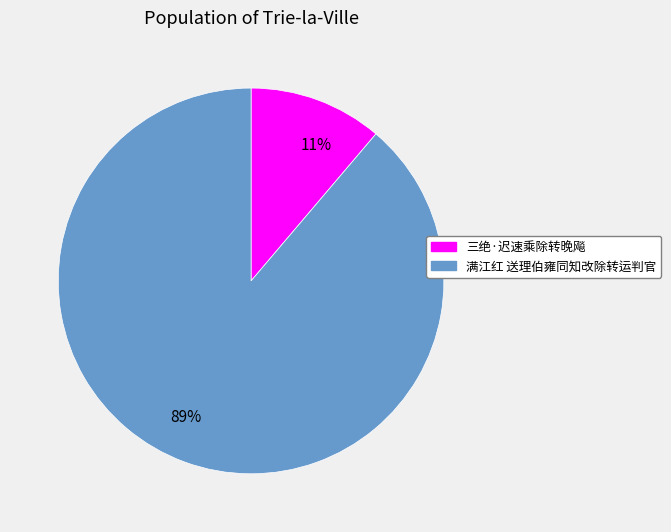

True or false: 89% accounts for 83% of the total.

False